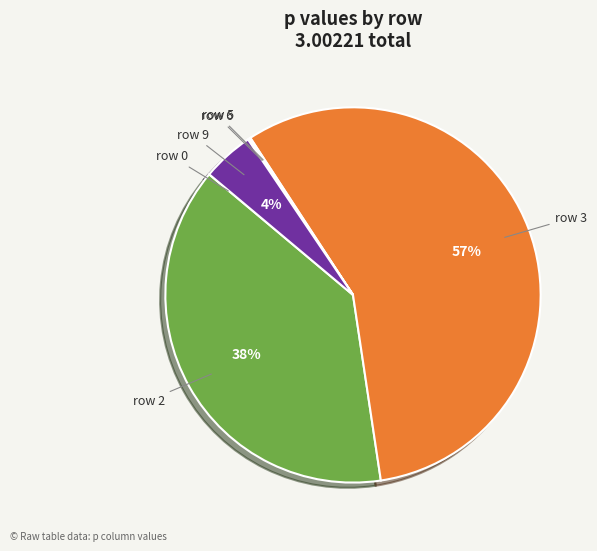

To the nearest percent, what is the average slice percentage?

17%